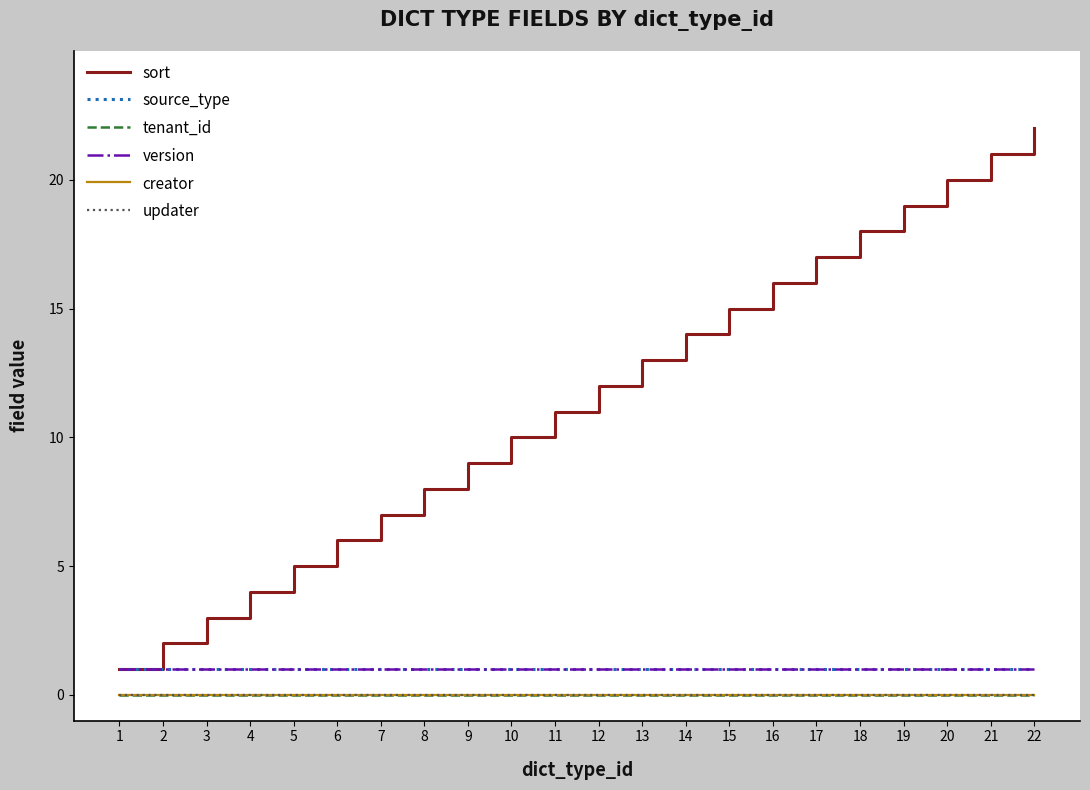

True or false: version and creator cross at least once.

False